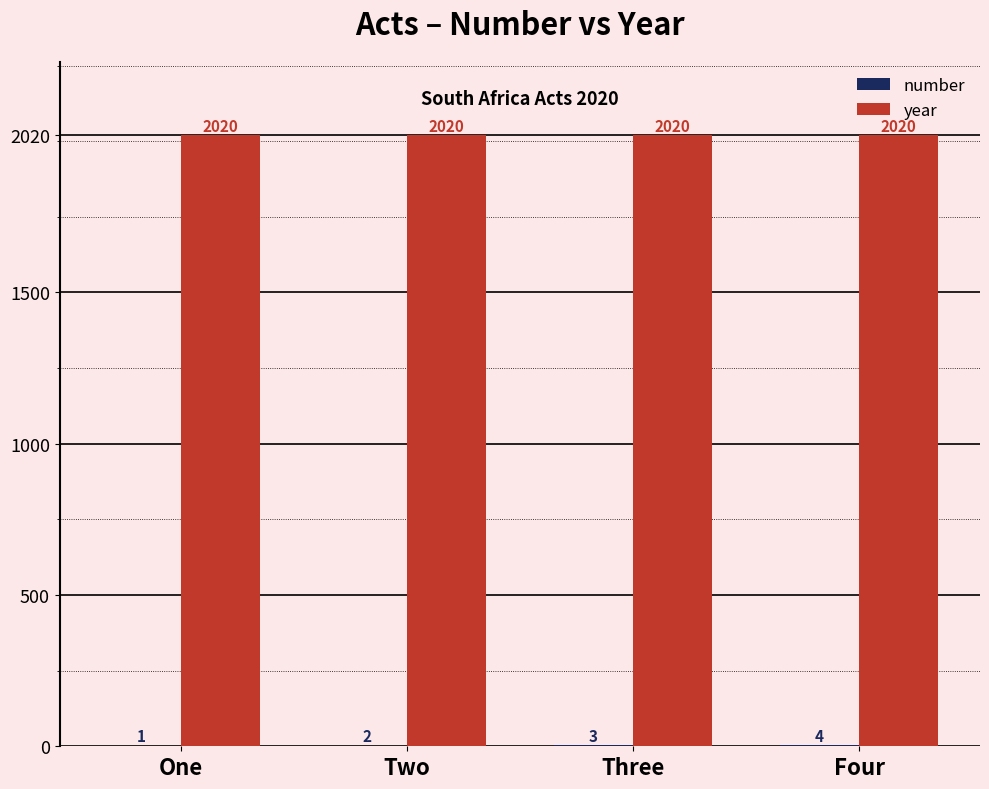

How many categories are shown in the chart?

4